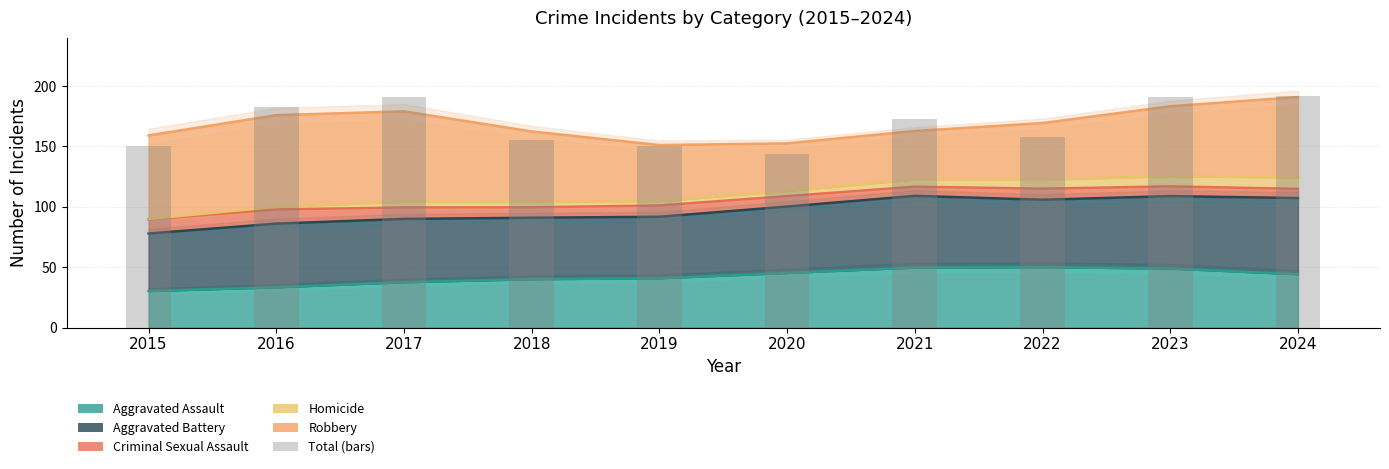

Reading left to right, extract all data points from this chart.

Aggravated Assault: 2015=29	2016=33	2017=38	2018=42	2019=38	2020=45	2021=53	2022=48	2023=53	2024=41
Aggravated Battery: 2015=44	2016=58	2017=51	2018=51	2019=50	2020=51	2021=70	2022=45	2023=65	2024=63
Criminal Sexual Assault: 2015=11	2016=14	2017=8	2018=8	2019=10	2020=10	2021=4	2022=13	2023=6	2024=8
Homicide: 2015=0	2016=1	2017=7	2018=4	2019=3	2020=4	2021=6	2022=8	2023=8	2024=10
Robbery: 2015=66	2016=77	2017=87	2018=50	2019=49	2020=34	2021=40	2022=44	2023=59	2024=70